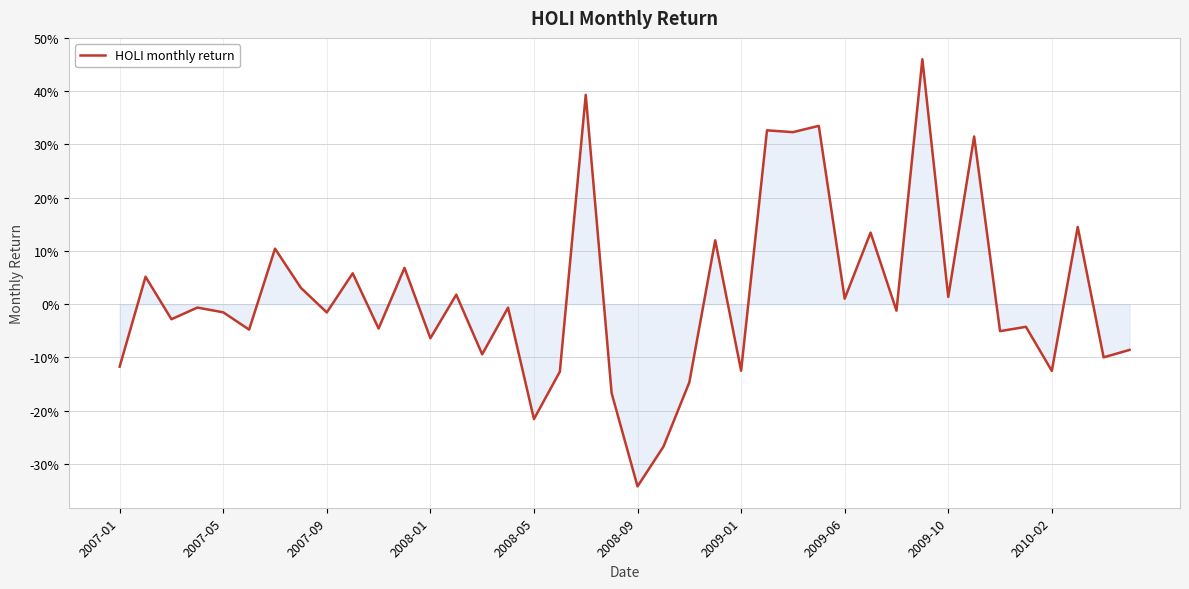

Does the chart display data point markers on the line(s)?

No